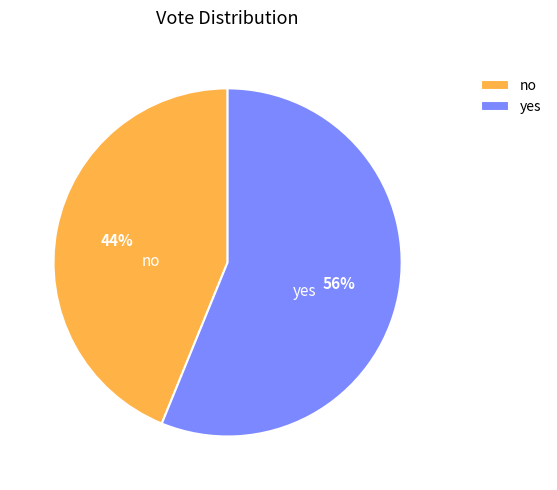

Rank the categories by value from lowest to highest.

no, yes